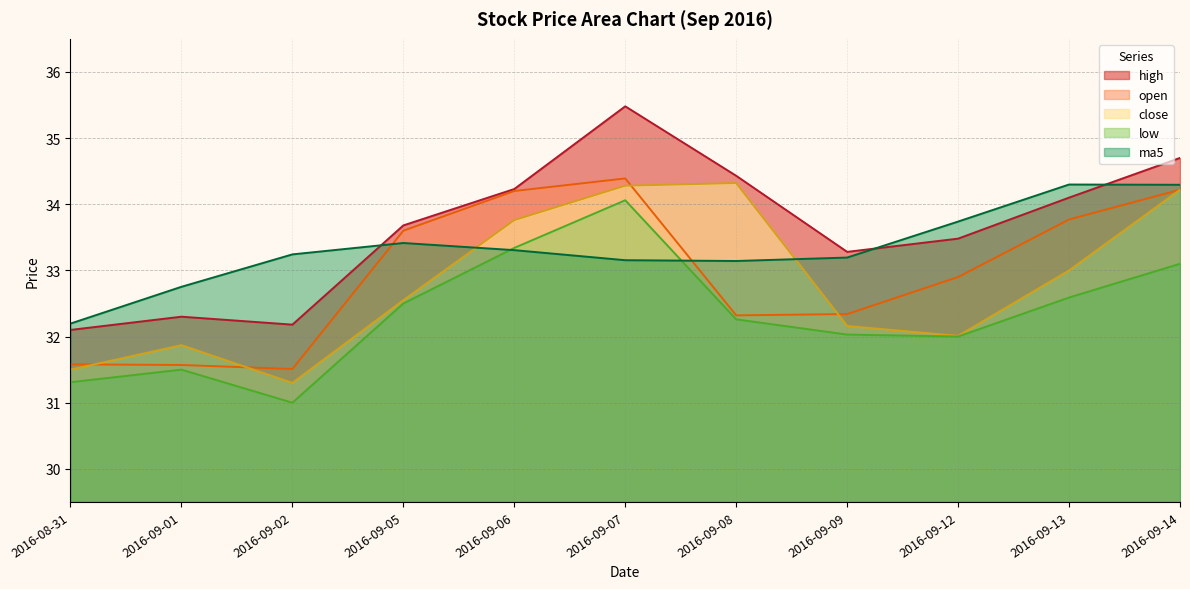

What is the highest value of the close series?

34.3